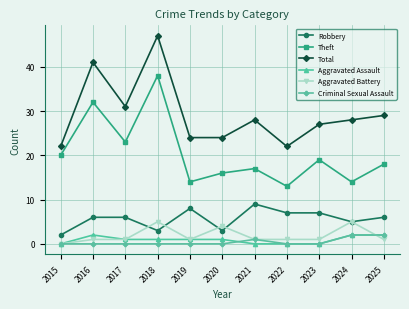

What is the highest value of the Theft series?

38